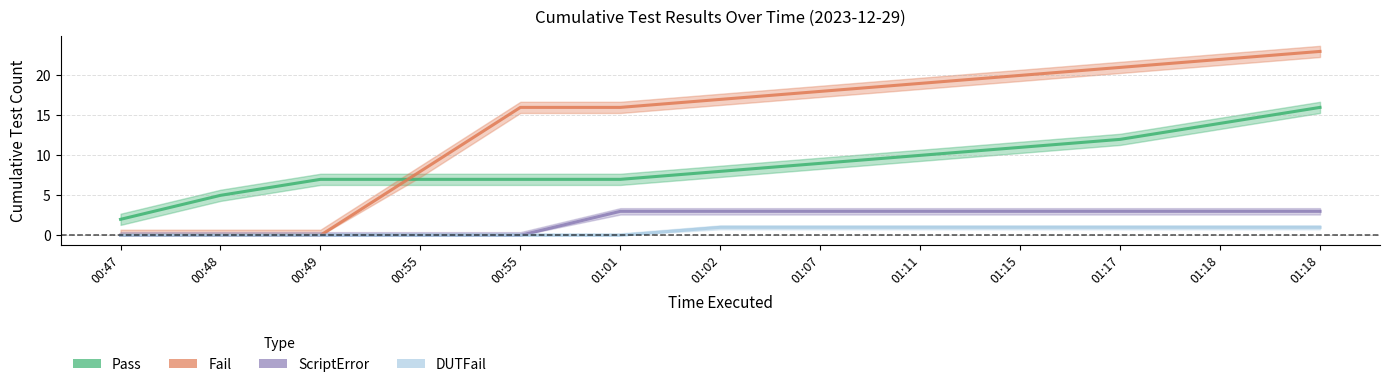

Between 00:48 and 01:18, which is larger?

01:18